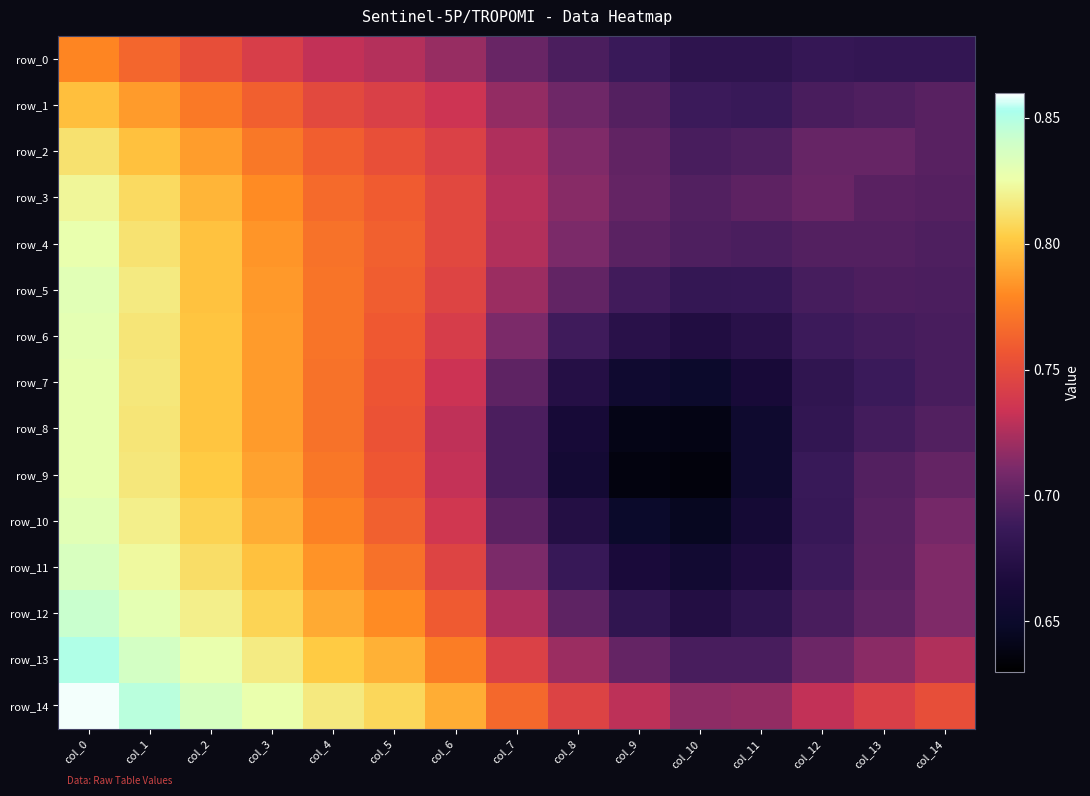

What value does the row_6 series have at col_12?

0.7